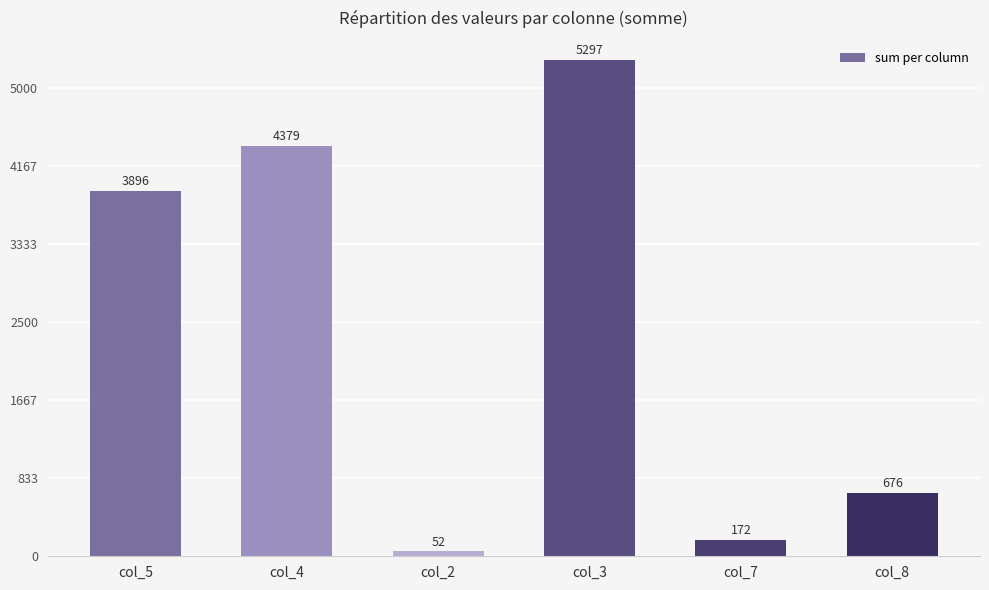

List the labels in order of value, largest first.

col_3, col_4, col_5, col_8, col_7, col_2